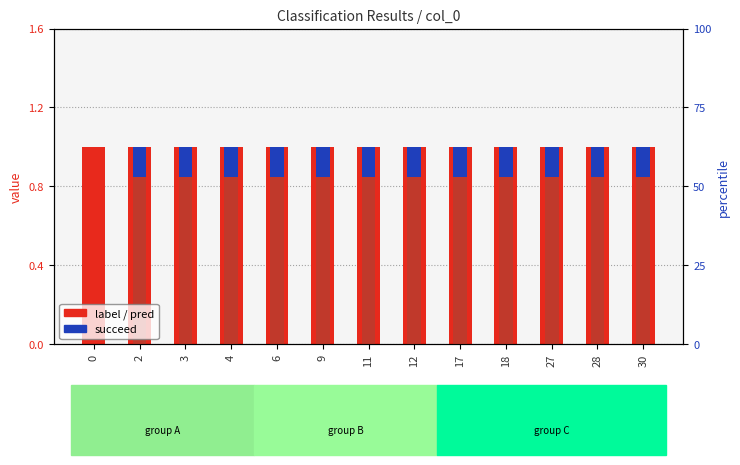

Reading left to right, list all the values displayed in this chart.

label: 1.0	1.0	1.0	1.0	1.0	1.0	1.0	1.0	1.0	1.0	1.0	1.0	1.0
pred: 0.0	1.0	1.0	1.0	1.0	1.0	1.0	1.0	1.0	1.0	1.0	1.0	1.0
succeed: 0.0	0.1	0.1	0.1	0.1	0.1	0.1	0.1	0.1	0.1	0.1	0.1	0.1